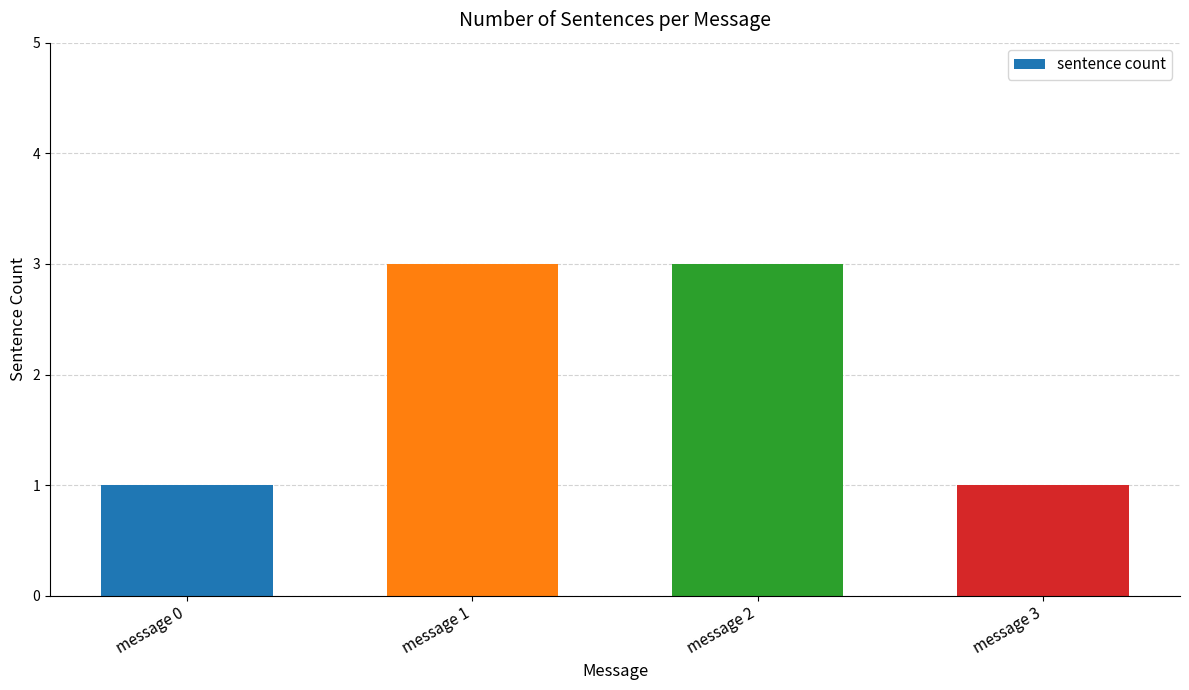

Approximately how many times larger is the value at message 3 compared to message 2?

0.3